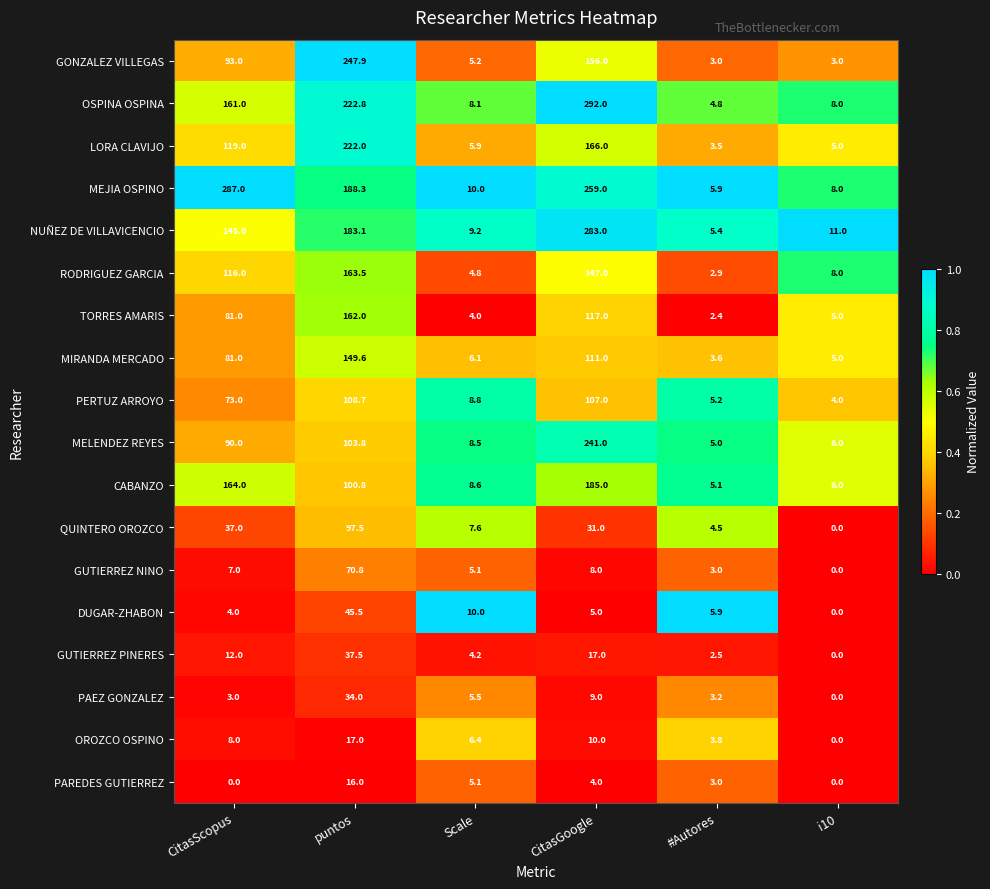

Which series has the widest spread of values?

OSPINA OSPINA